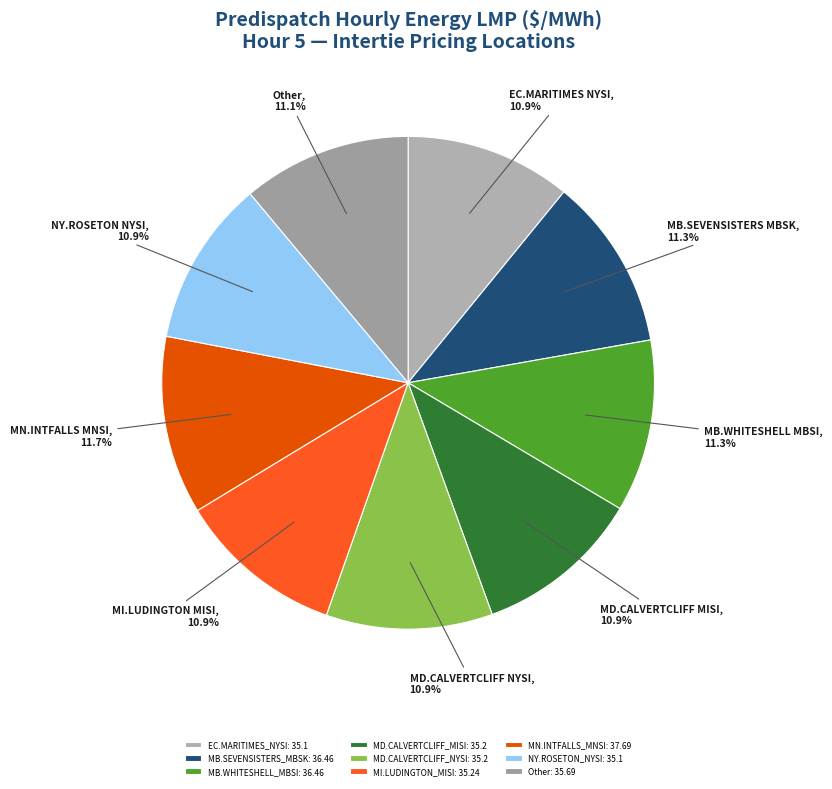

Is there a majority slice in this chart?

No